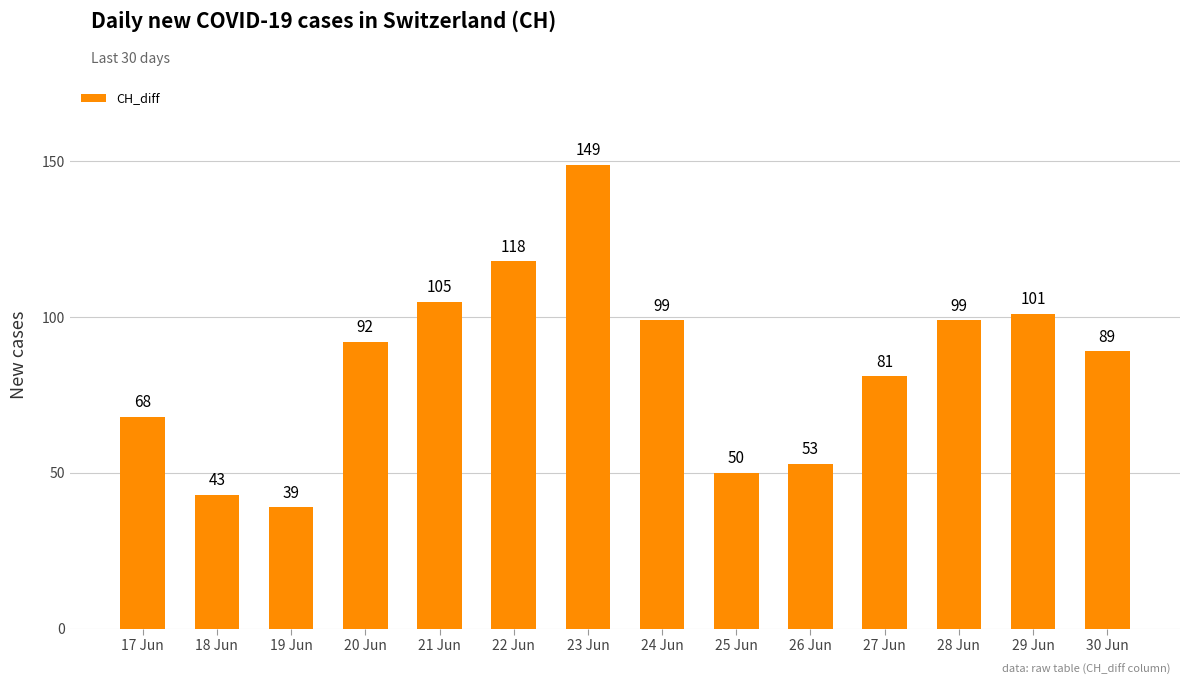

Are the bars horizontal?

No